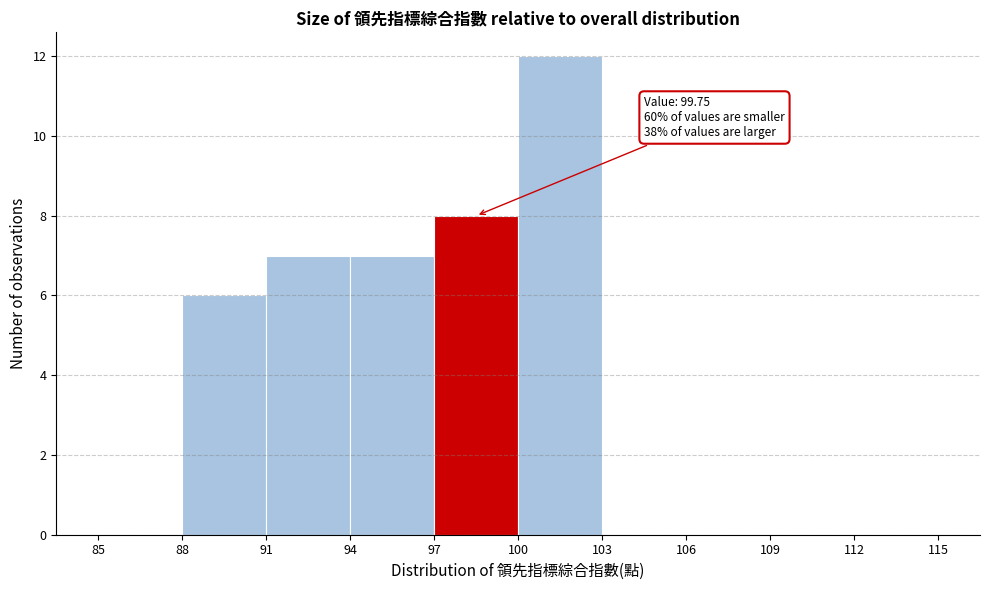

Which range on the x-axis has the tallest bar?

100 to 103